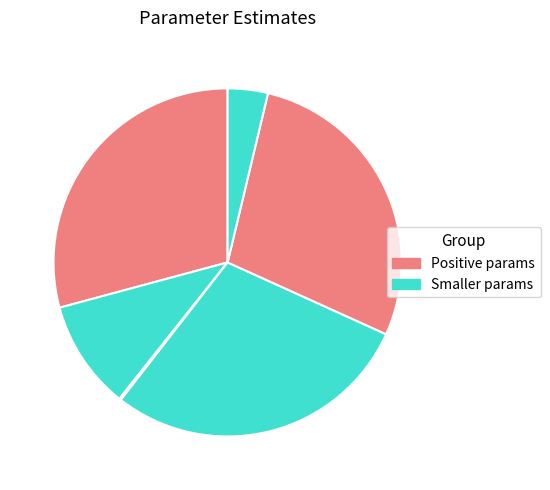

To the nearest percent, what is the average slice percentage?

17%